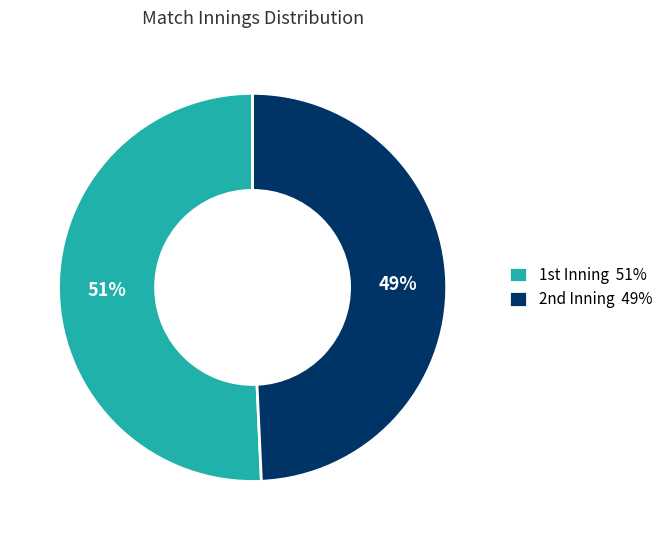

How many slices are in this pie chart?

2